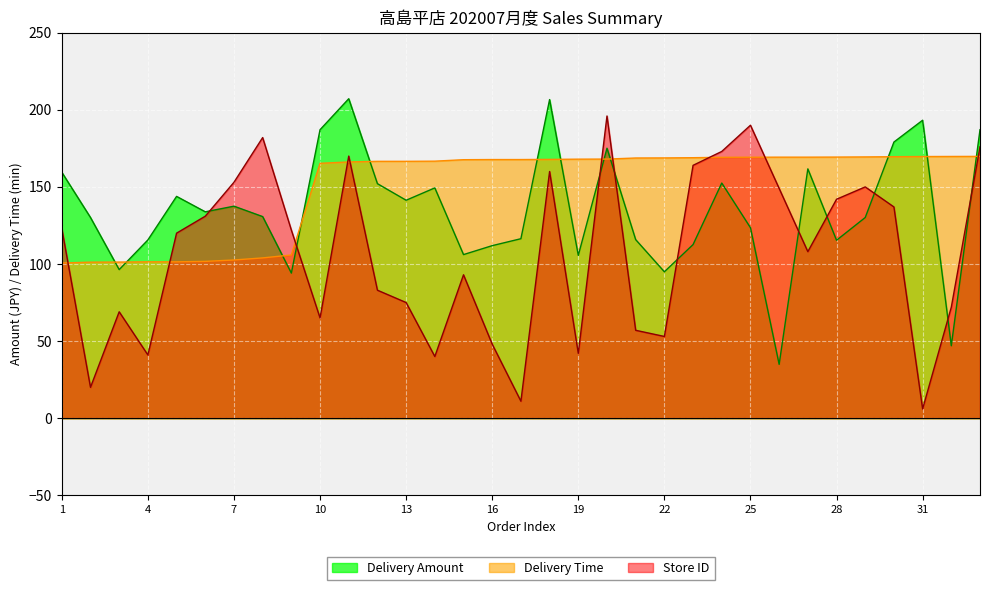

Reading right to left, what are all the values shown in this chart?

Delivery Amount: 33=187.1	32=47.0	31=193.2	30=179.1	29=130.2	28=115.4	27=161.7	26=34.9	25=123.5	24=152.5	23=112.6	22=95.0	21=115.8	20=175.1	19=105.6	18=206.7	17=116.4	16=111.9	15=106.1	14=149.3	13=141.3	12=152.1	11=207.2	10=187.1	9=94.1	8=130.8	7=137.5	6=133.8	5=143.8	4=115.6	3=96.3	2=130.2	1=159.5
Delivery Time: 33=169.8	32=169.8	31=169.7	30=169.6	29=169.4	28=169.3	27=169.3	26=169.3	25=169.2	24=169.2	23=168.9	22=168.8	21=168.8	20=168.1	19=168.0	18=167.8	17=167.8	16=167.8	15=167.7	14=166.7	13=166.6	12=166.6	11=166.2	10=165.3	9=105.9	8=103.9	7=102.6	6=101.7	5=101.4	4=101.4	3=101.2	2=101.2	1=100.6
Store ID: 33=176.0	32=72.0	31=6.0	30=137.0	29=150.0	28=142.0	27=108.0	26=149.0	25=190.0	24=173.0	23=164.0	22=53.0	21=57.0	20=196.0	19=42.0	18=160.0	17=11.0	16=48.0	15=93.0	14=40.0	13=75.0	12=83.0	11=170.0	10=65.0	9=122.0	8=182.0	7=153.0	6=131.0	5=120.0	4=41.0	3=69.0	2=20.0	1=123.0